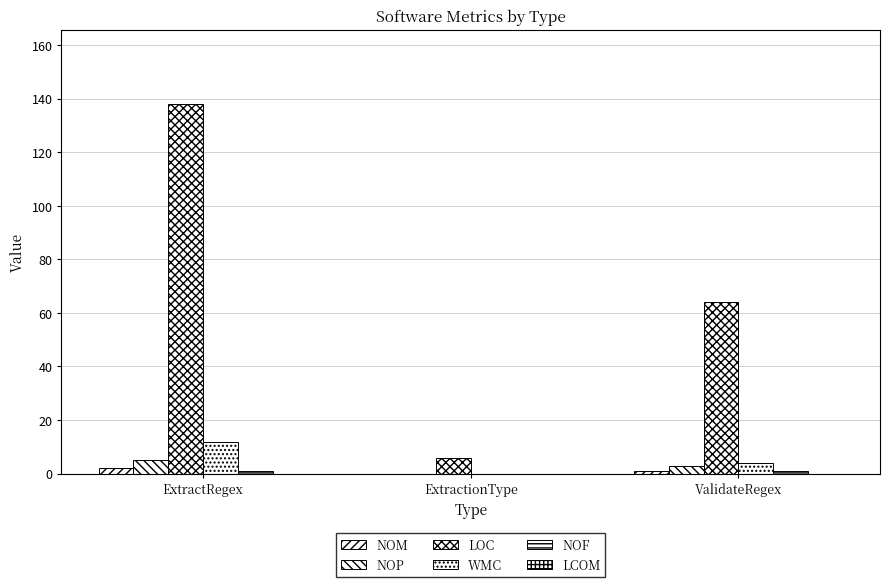

What is the label of the 1st bar from the right?

ValidateRegex